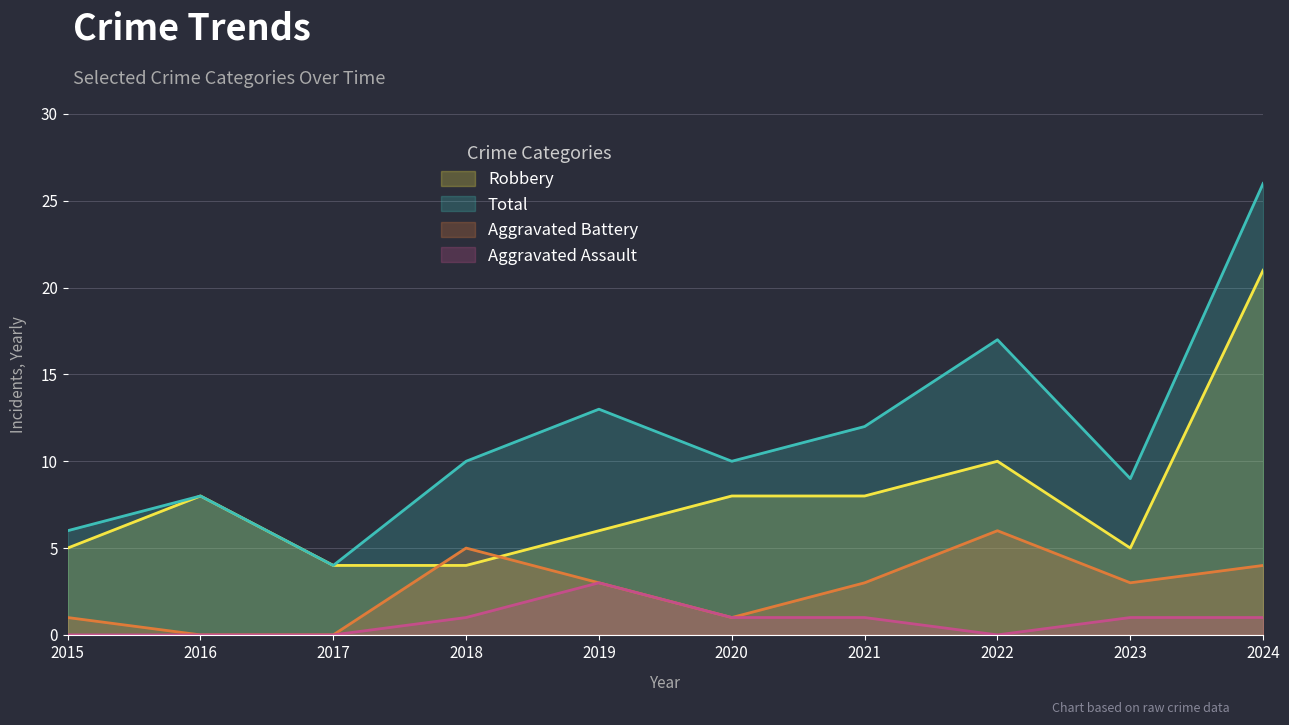

True or false: Aggravated Assault and Robbery intersect in this chart.

False